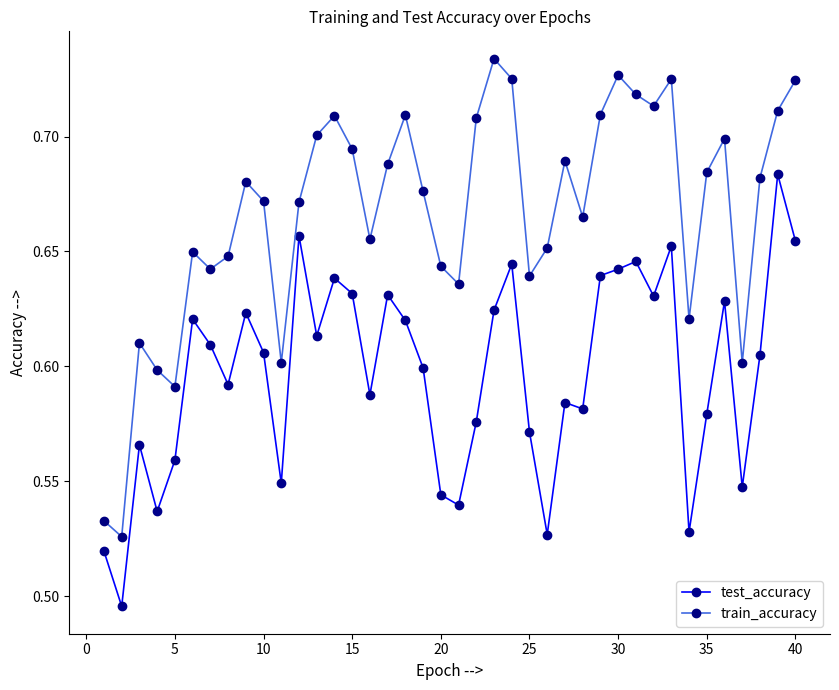

Which series has the widest spread of values?

train_accuracy